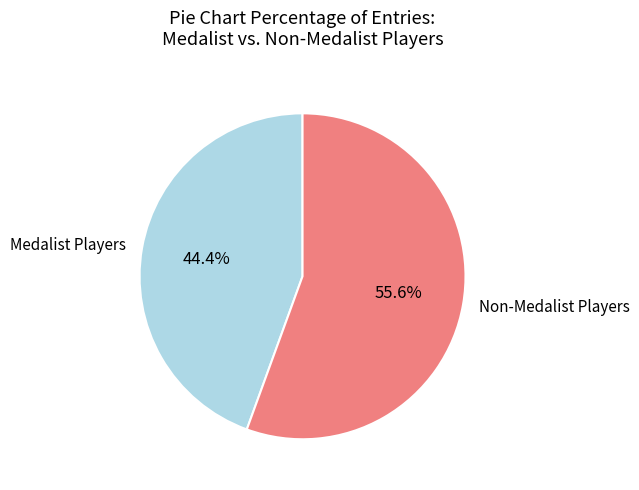

Which slice is the largest?

Non-Medalist Players